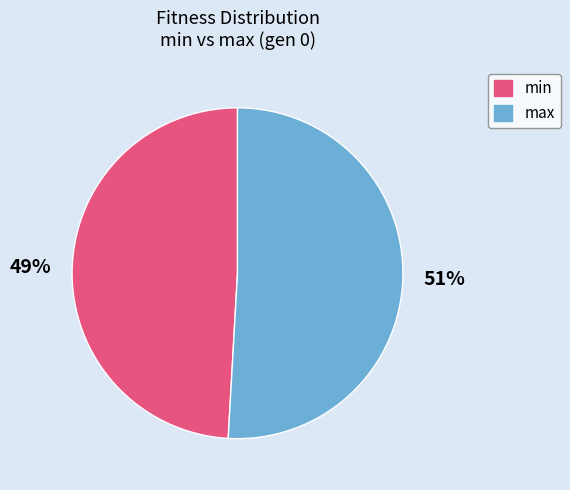

Combined, do max and min account for over 50%?

Yes